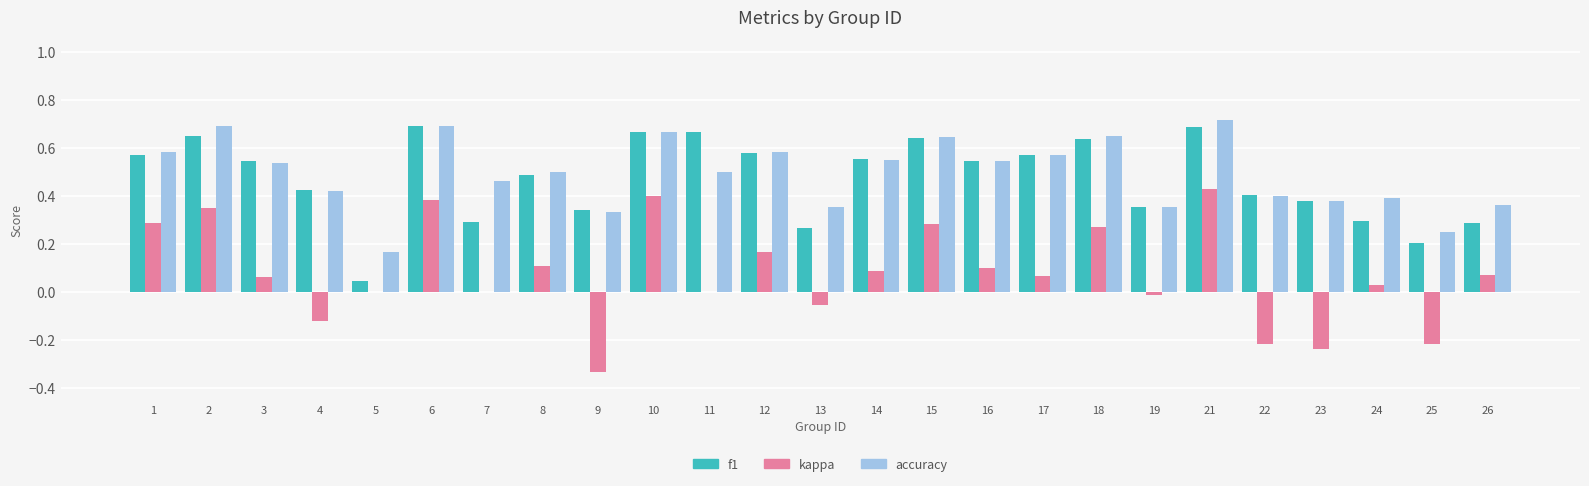

What is the sum of all kappa values?

1.9